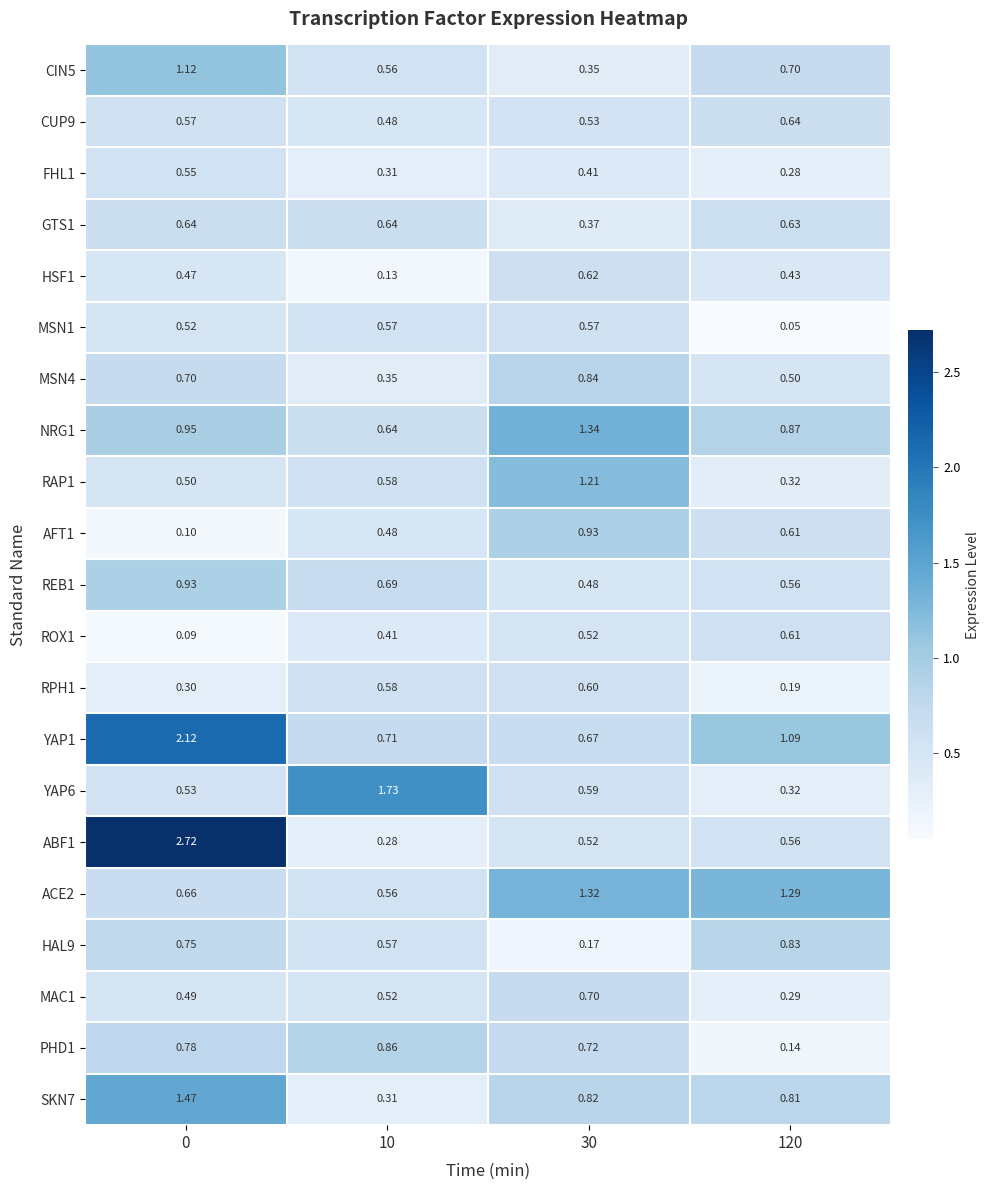

How many categories are shown in the chart?

4